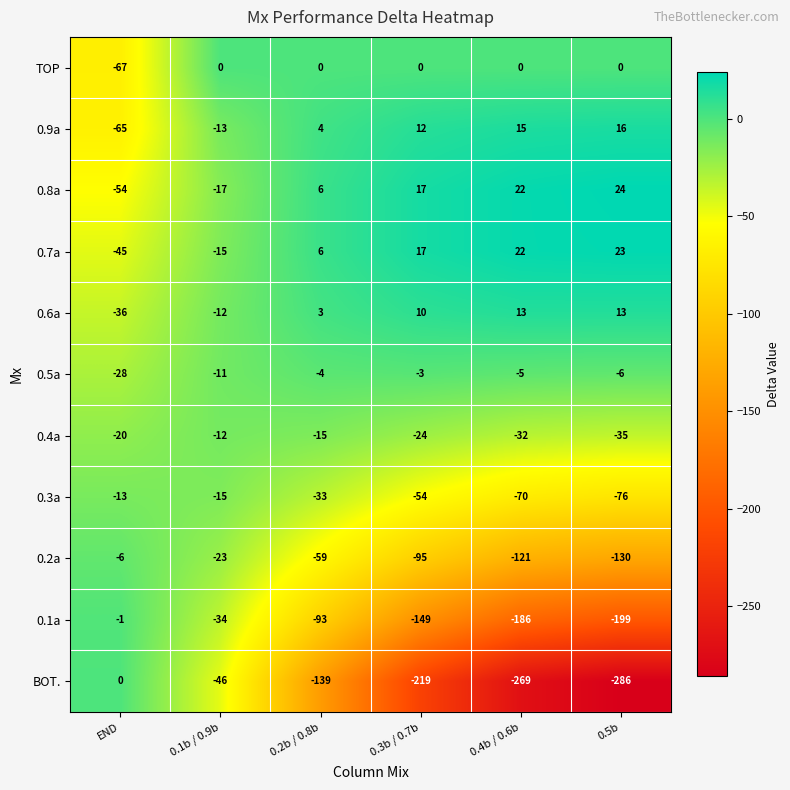

What is the sum of all 0.7a values?

8